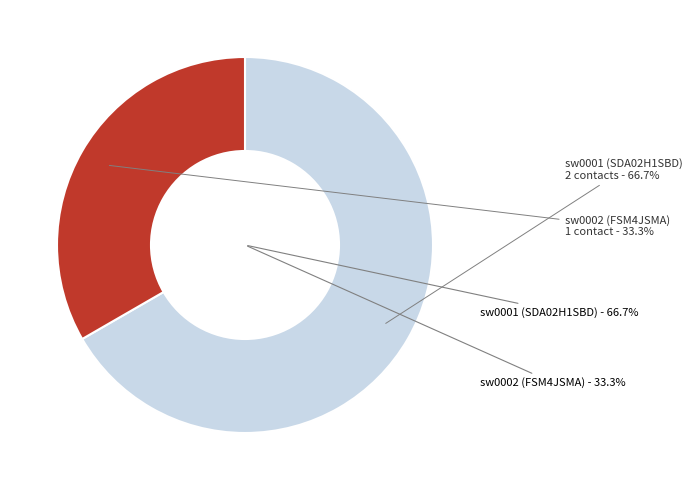

To the nearest percent, what is the average slice percentage?

50%